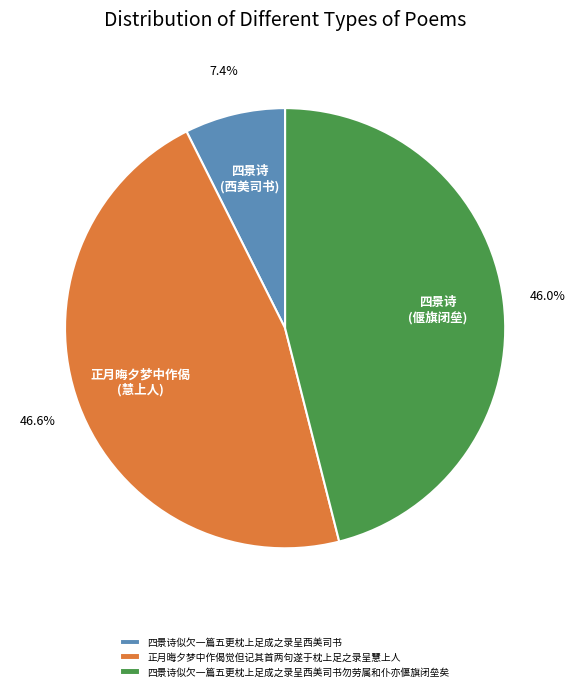

How many segments does this pie chart have?

3